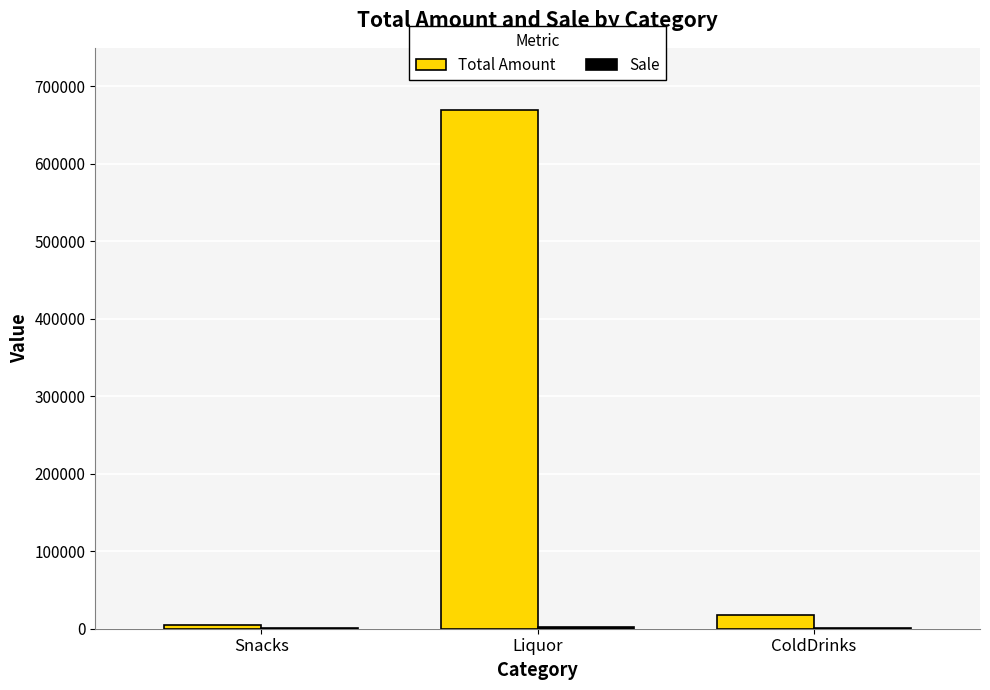

At which label is Total Amount closest to 337087?

ColdDrinks